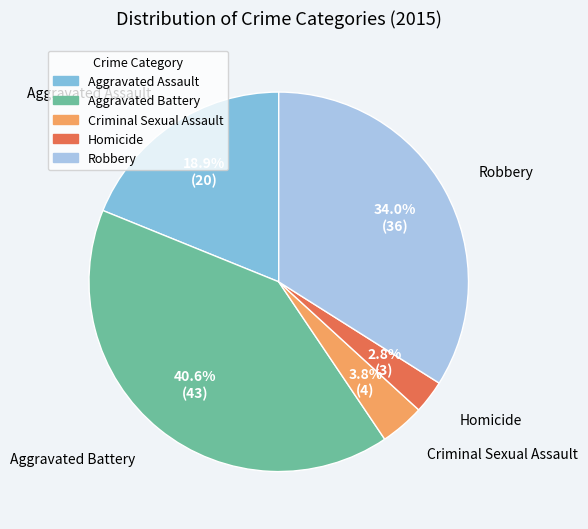

Count the number of slices in the pie.

5